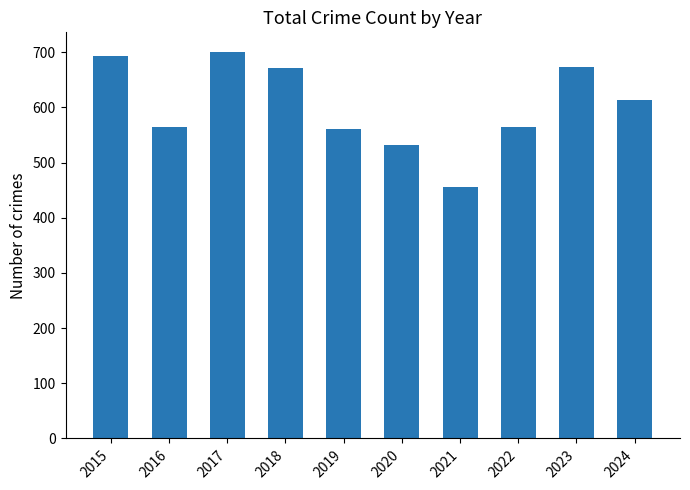

What is the smallest value displayed?

456